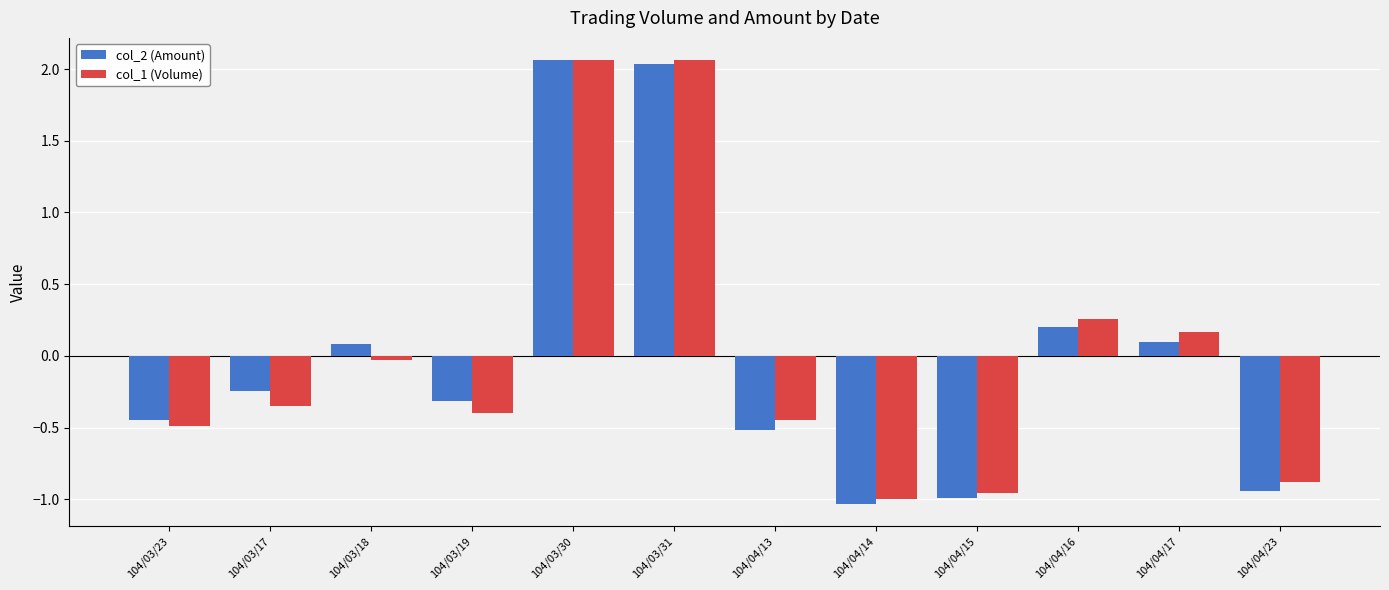

At how many categories does at least one series exceed 0?

5